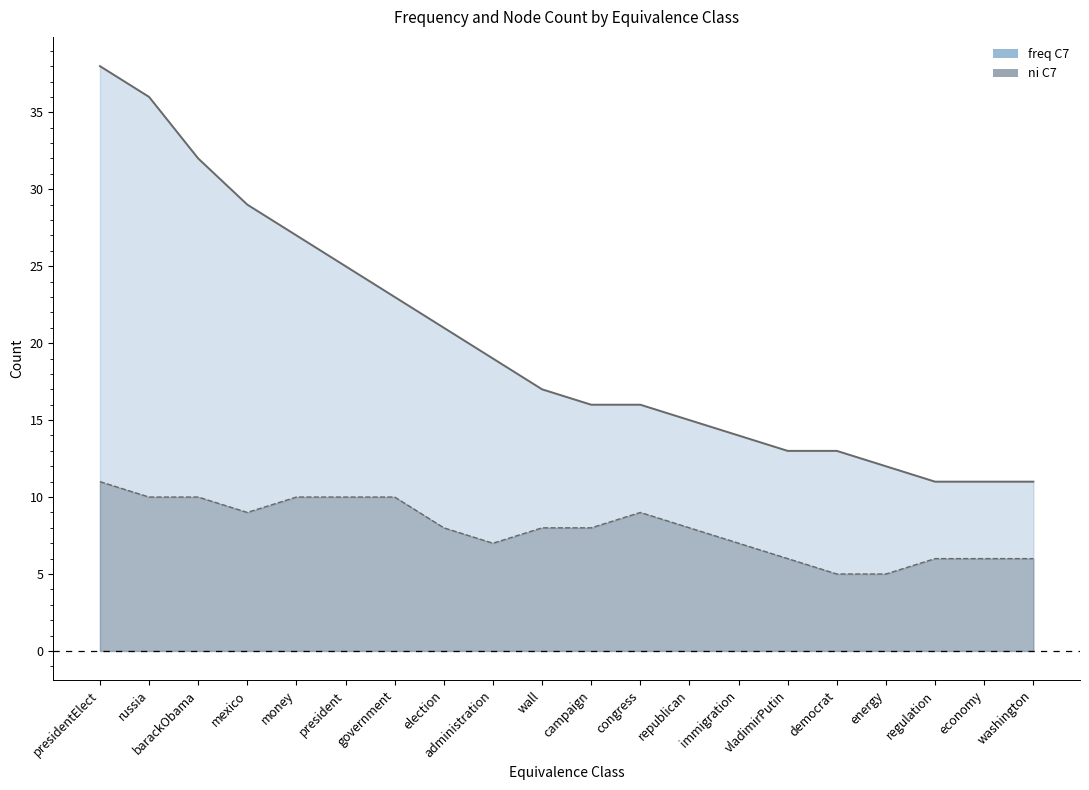

Count the number of values greater than 17.

9